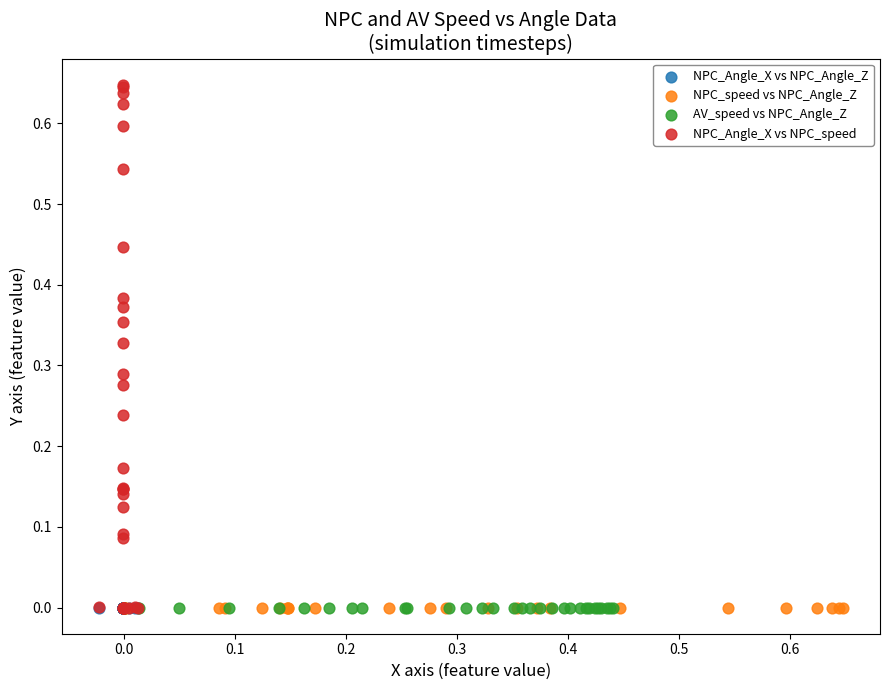

Which series has the widest spread of Y values?

NPC_Angle_X vs NPC_speed